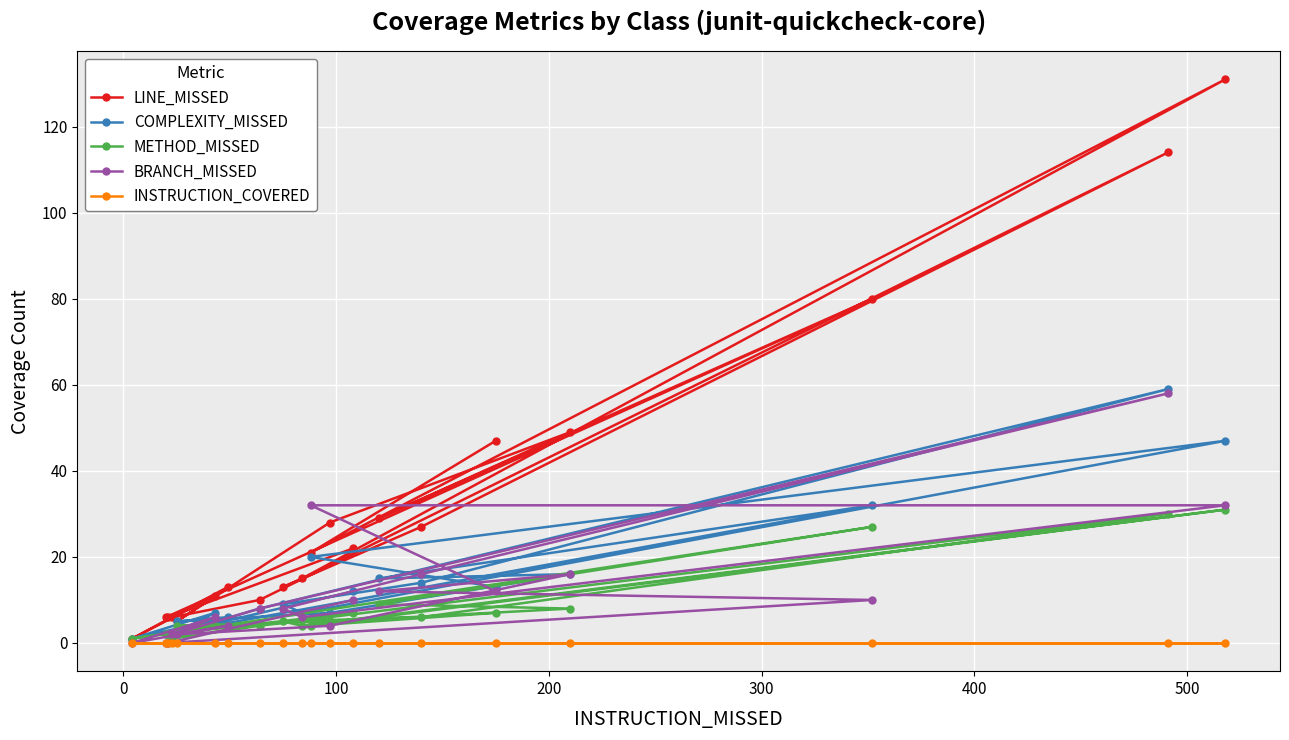

How many data points in LINE_MISSED are above 21?

9